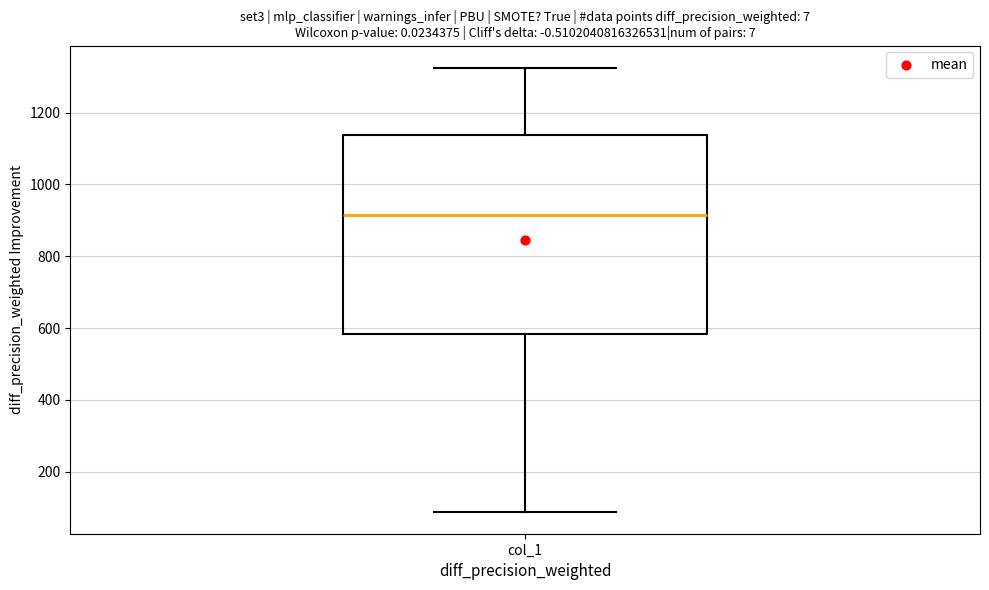

Read this box plot against the y-axis: the position of the median line, the range covered by the box, and the ends of both whiskers. The values are not printed on the chart, so give them approximately, as read against the axis.

median 920, box 580 to 1140, whiskers 80 to 1320